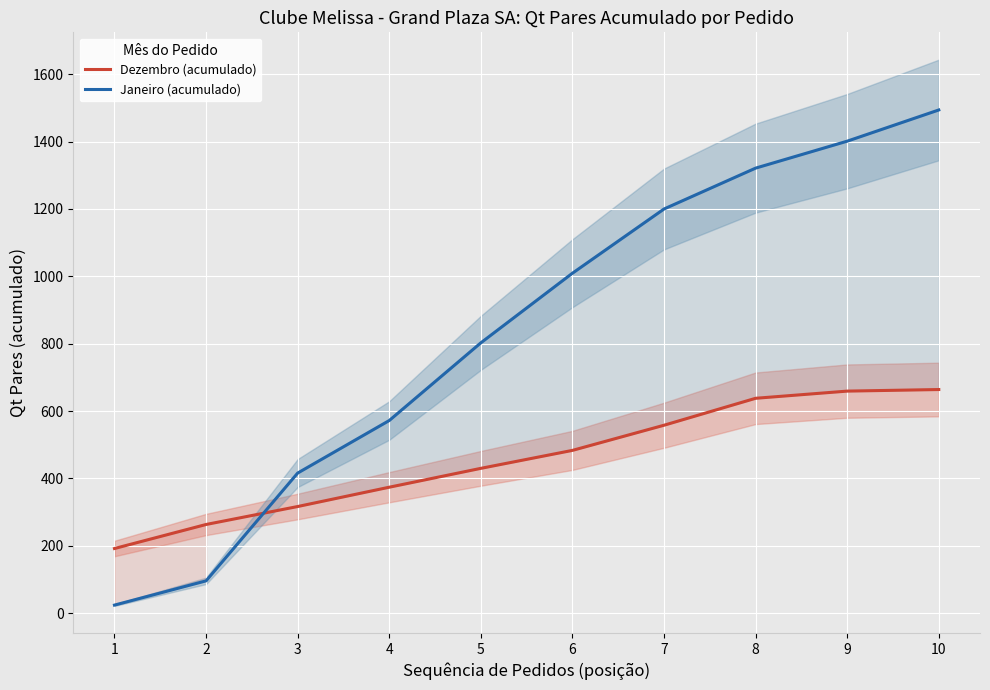

Which category has the highest value in the Dezembro (acumulado) series?

10